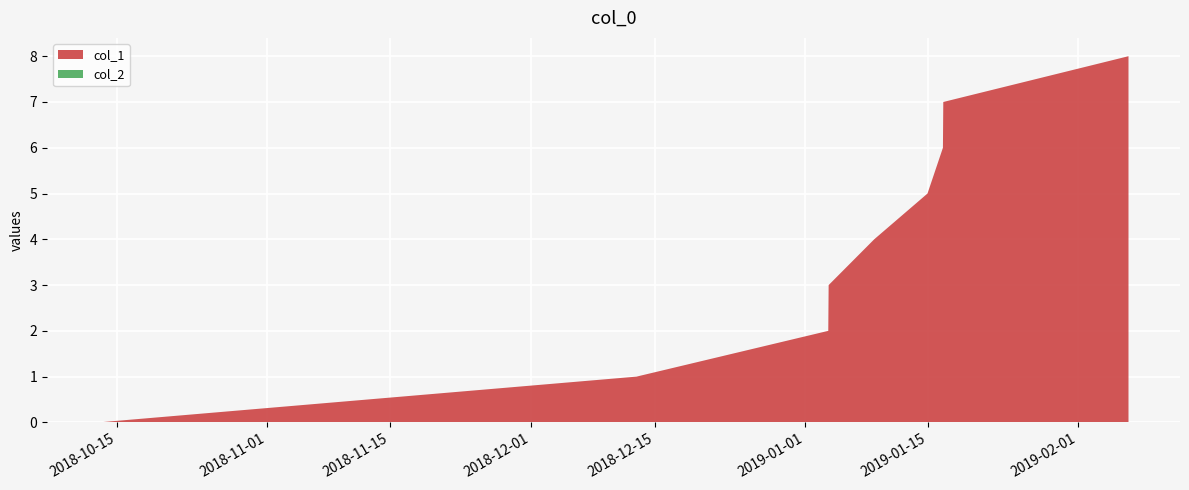

Reading left to right, transcribe all the data shown in this chart.

col_1: 0=0	1=1	2=2	3=3	4=4	5=5	6=6	7=7	8=8
col_2: 0=0	1=0	2=0	3=0	4=0	5=0	6=0	7=0	8=0